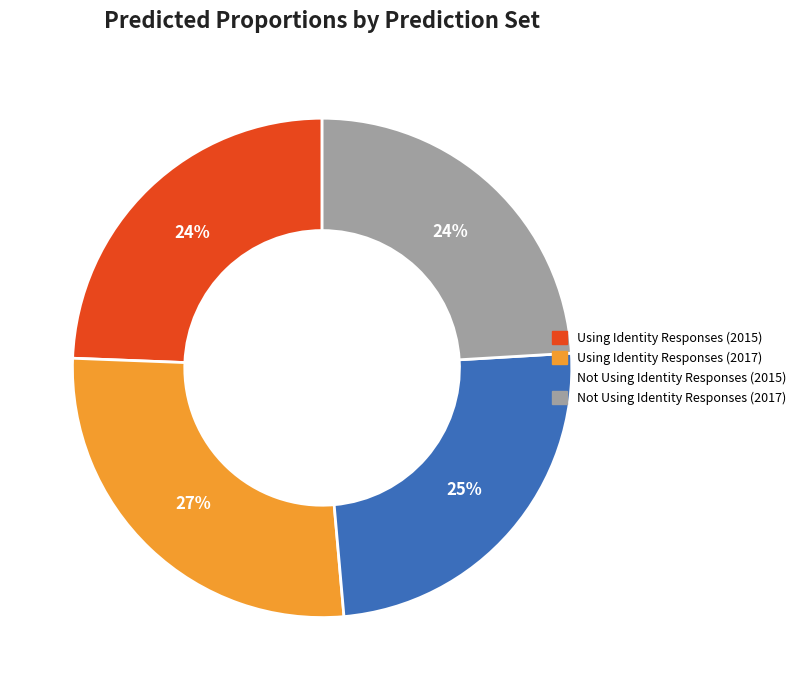

To the nearest percent, what is the difference between the largest and smallest slice percentages?

3%